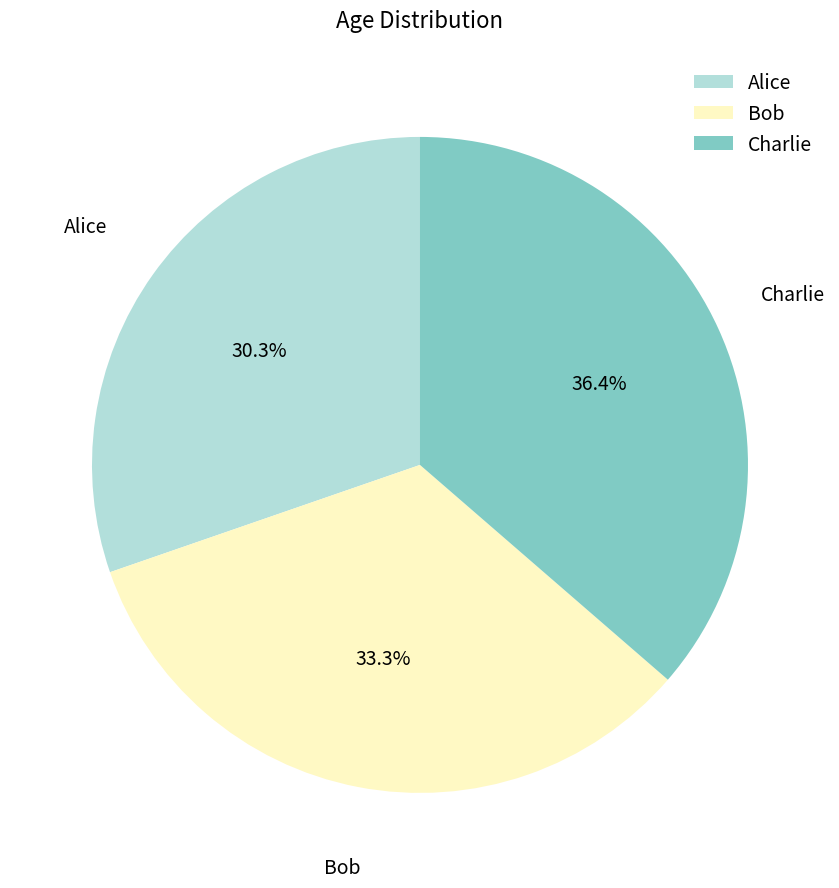

To the nearest percent, what percentage of the pie is Alice?

30%